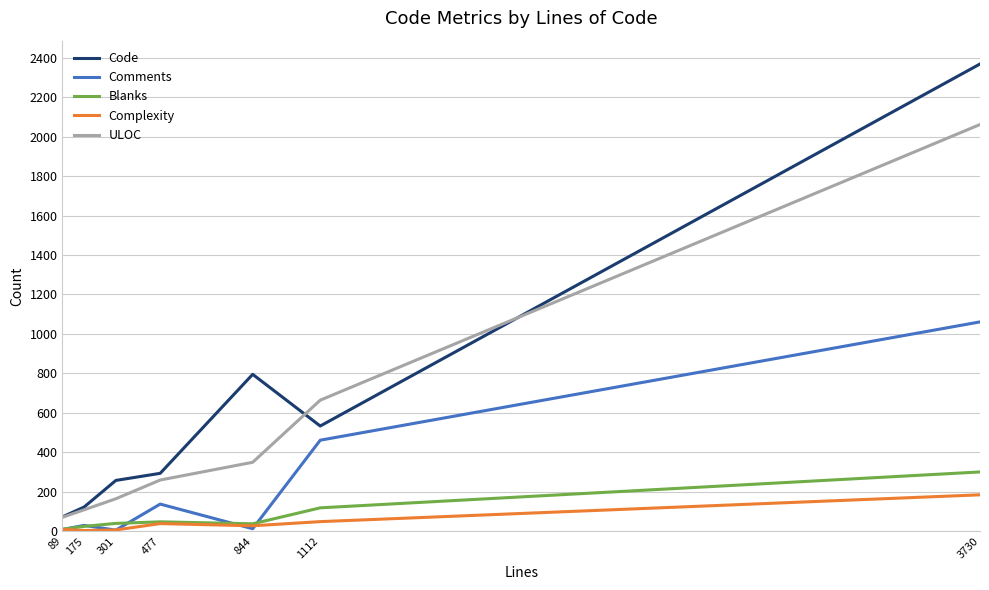

The Complexity series shows 38 at 477. True or false?

True